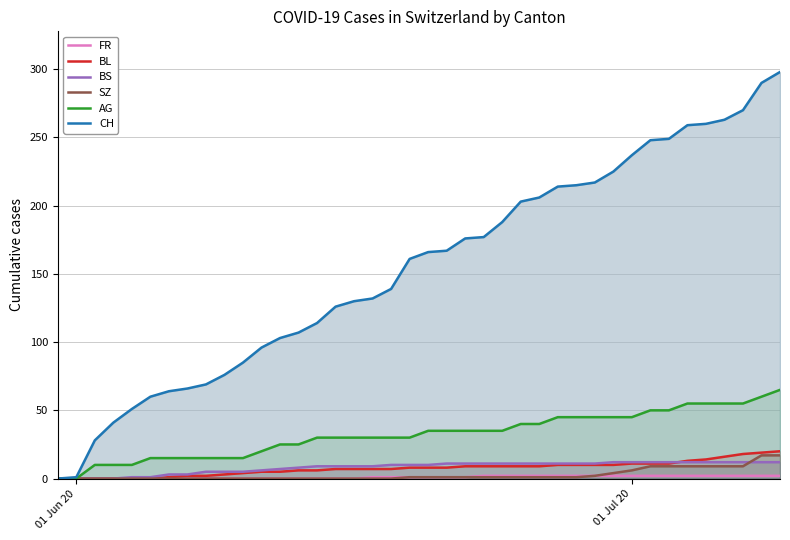

What is the highest value of the SZ series?

17